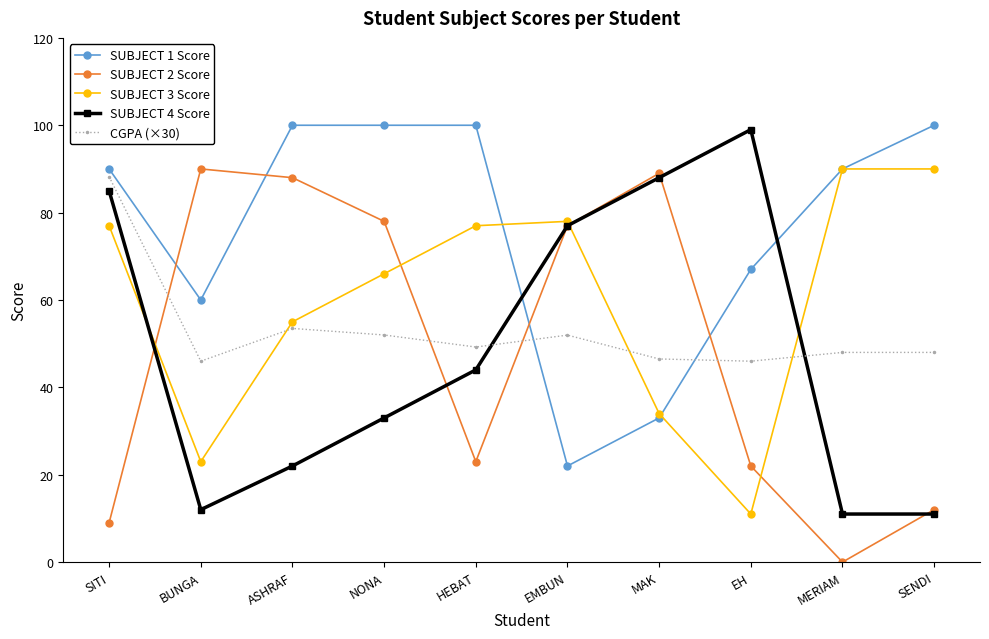

Which series changed the most between NONA and EH?

SUBJECT 4 Score